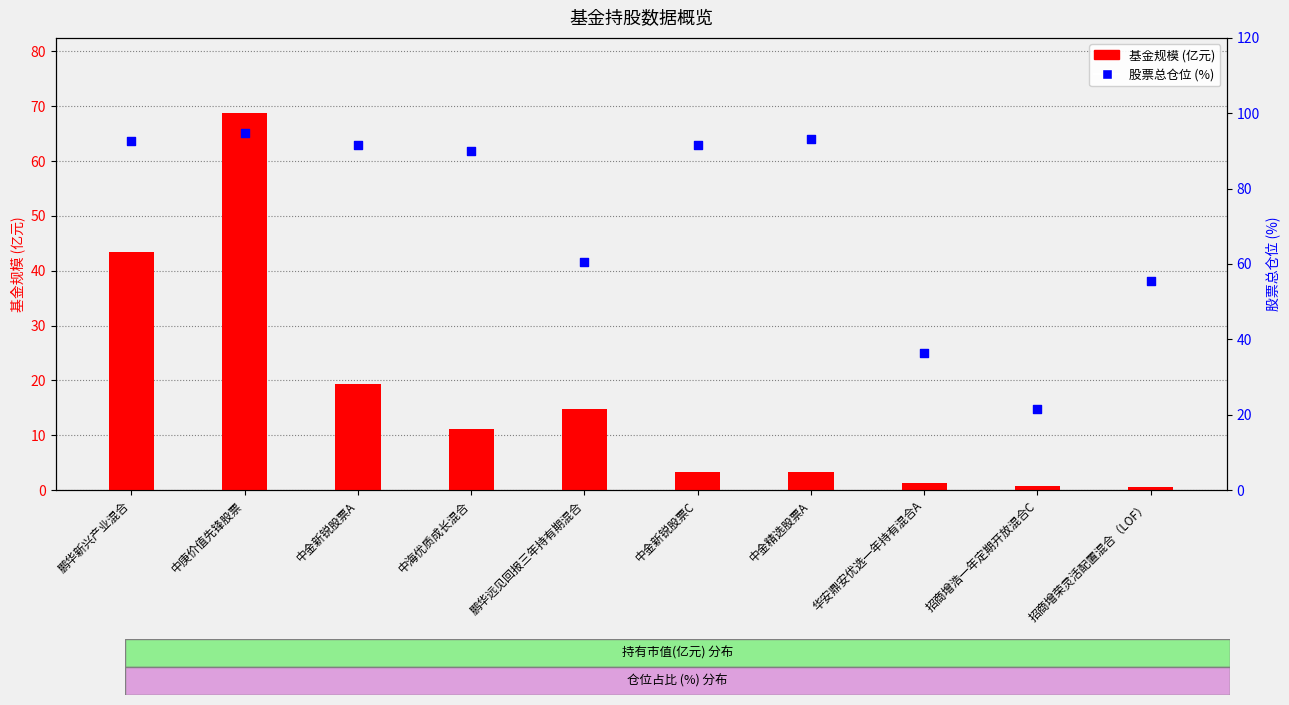

Which series has the largest total across all categories?

股票总仓位(%)